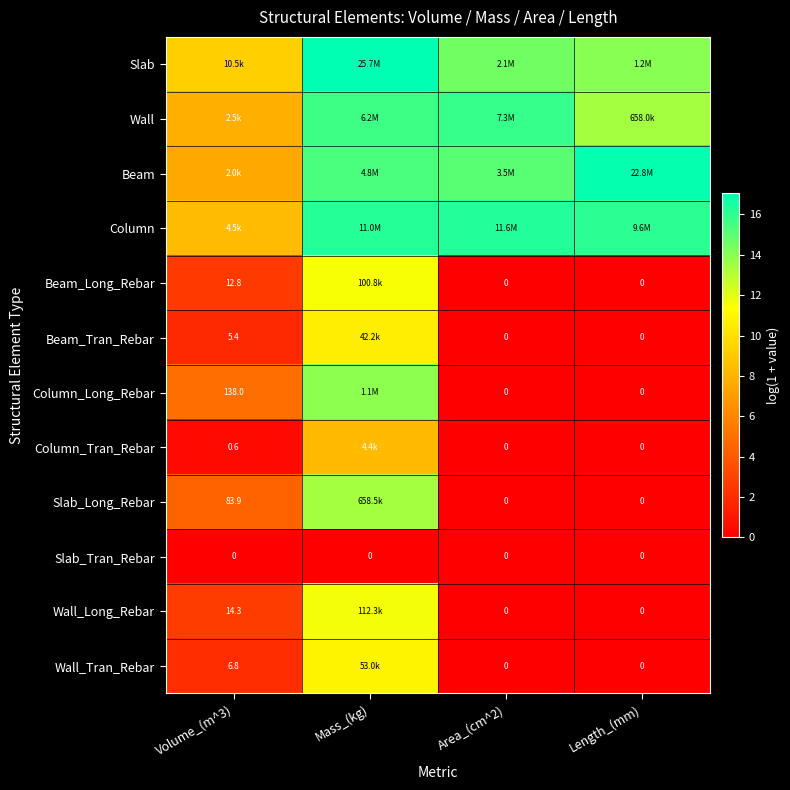

How many data points in Beam_Tran_Rebar are above 1?

2